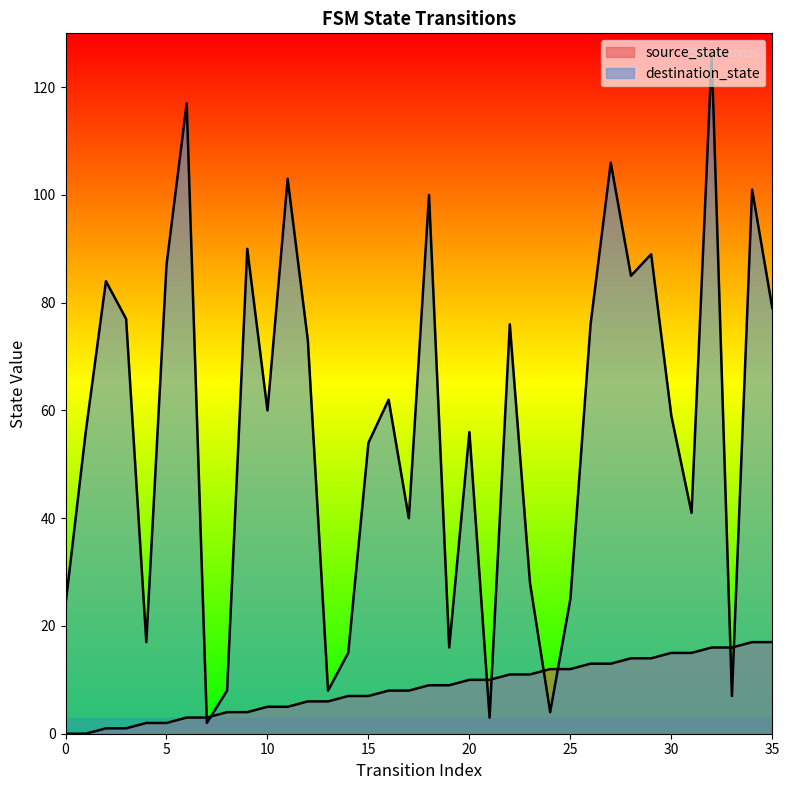

What is the difference between the source_state values at 25 and 16?

4